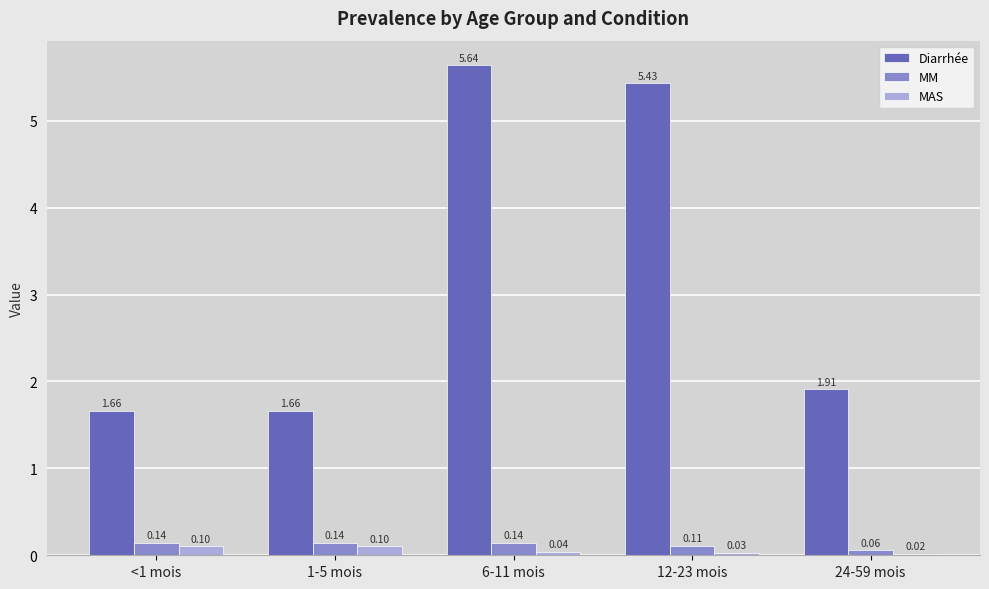

What is the total value across all series at 6-11 mois?

5.8